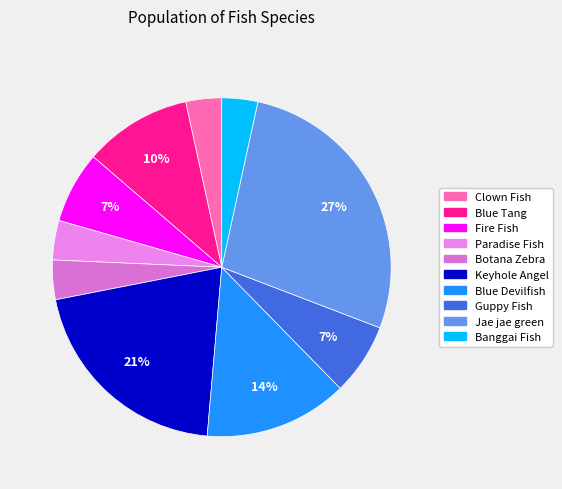

To the nearest percent, what is the average slice percentage?

10%